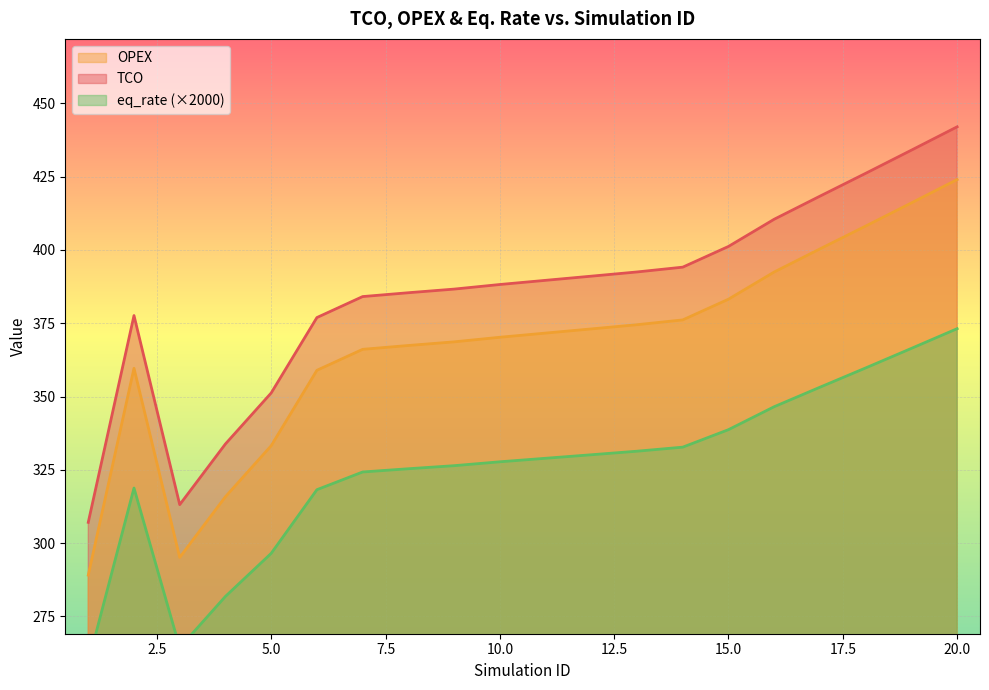

What is the difference between the maximum and minimum values in the eq_rate series?

113.9